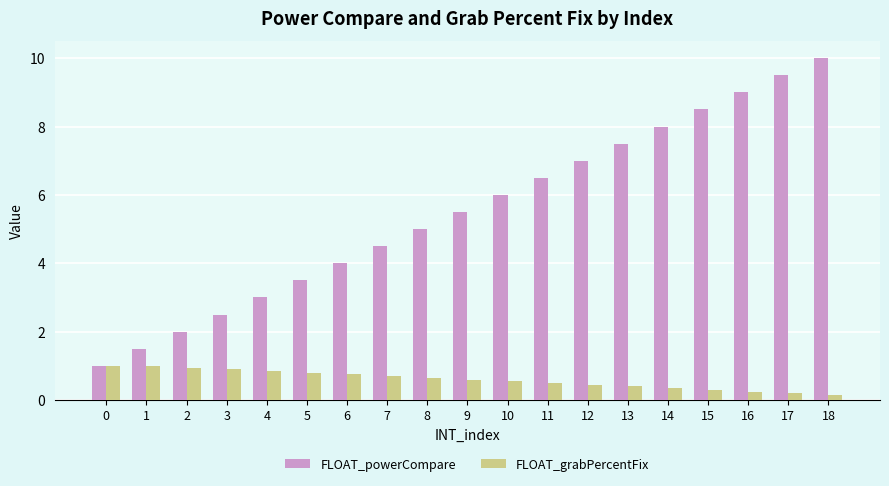

What is the sum of the FLOAT_grabPercentFix values at 11 and 4?

1.4